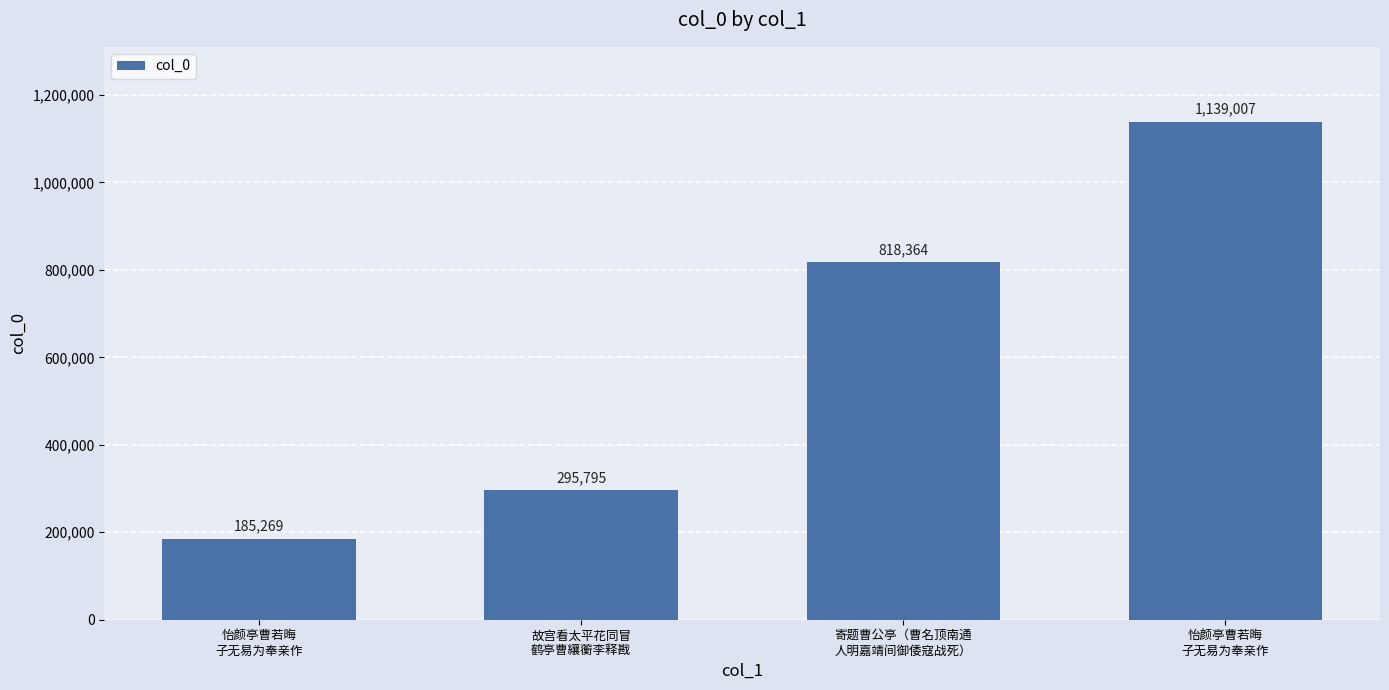

List the labels in order of value, largest first.

怡颜亭曹若晦
子无易为奉亲作, 寄题曹公亭（曹名顶南通
人明嘉靖间御倭寇战死）, 故宫看太平花同冒
鹤亭曹纕蘅李释戡, 怡颜亭曹若晦
子无易为奉亲作